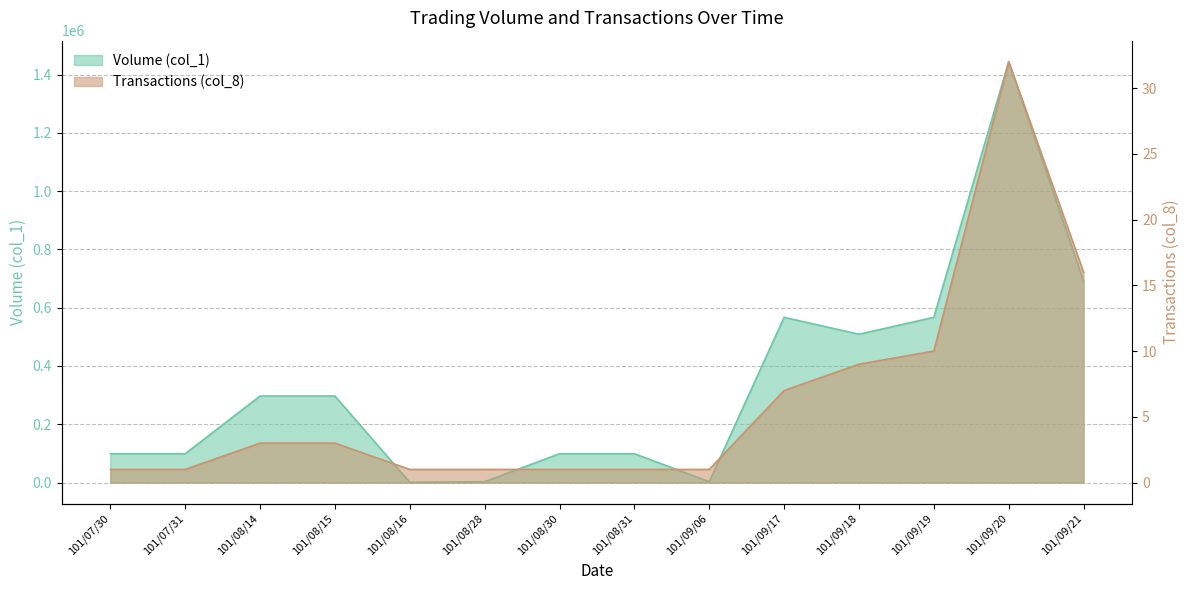

Rank the series by their average value, from lowest to highest.

Transactions (col_8), Volume (col_1)